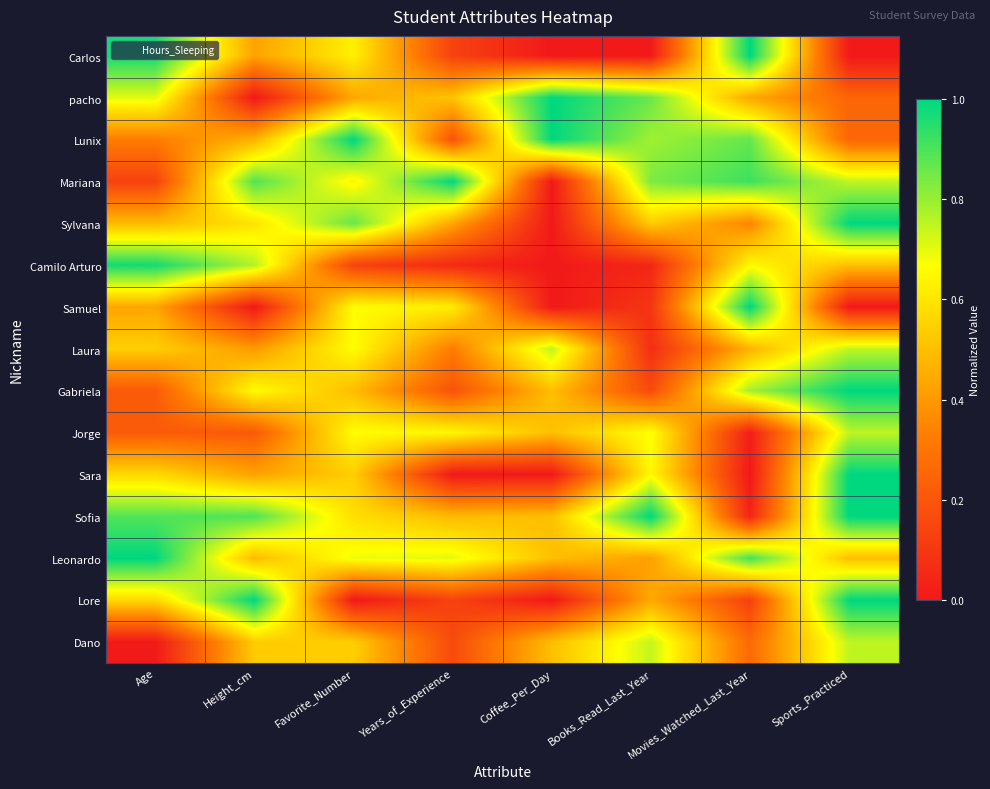

Between Height_cm and Favorite_Number, which series saw the biggest shift?

Lore